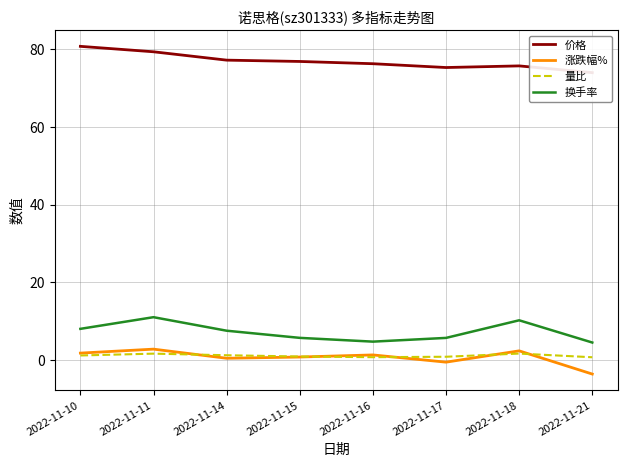

Reading right to left, what are all the values shown in this chart?

价格: 73.9	75.7	75.2	76.2	76.8	77.1	79.3	80.7
涨跌幅%: -3.6	2.4	-0.6	1.3	0.8	0.4	2.8	1.8
量比: 0.7	1.6	0.8	0.7	0.9	1.2	1.6	1.2
换手率: 4.5	10.2	5.7	4.7	5.7	7.5	11.0	8.0